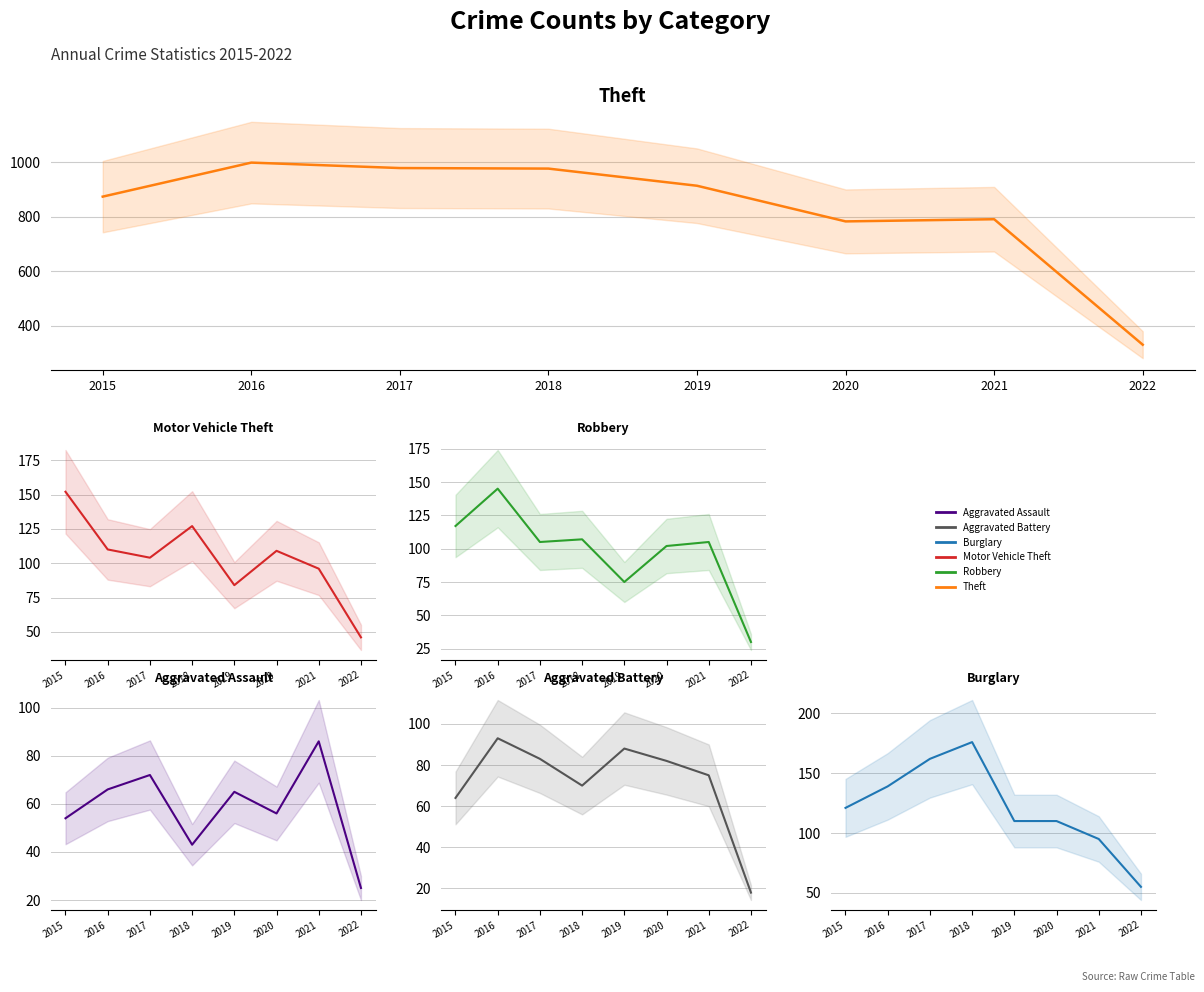

How many values in the Theft series exceed 914?

3